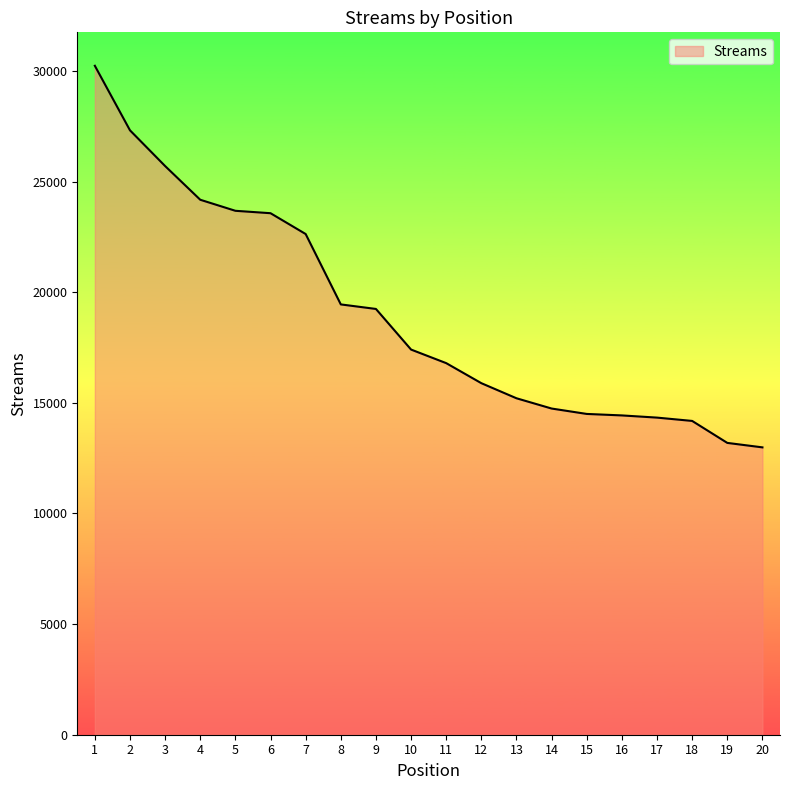

Between 14 and 9, which is larger?

9